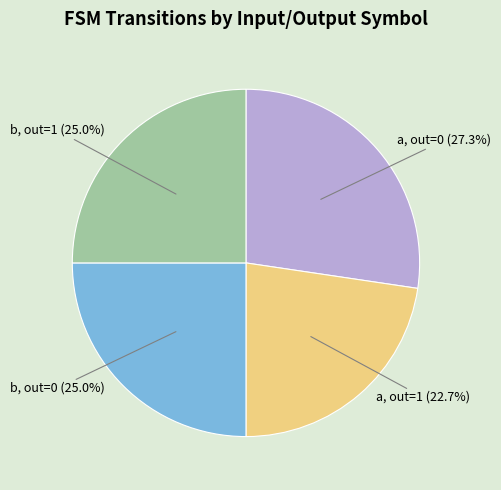

Does b, out=1 (25.0%) account for over 50% of the chart?

No